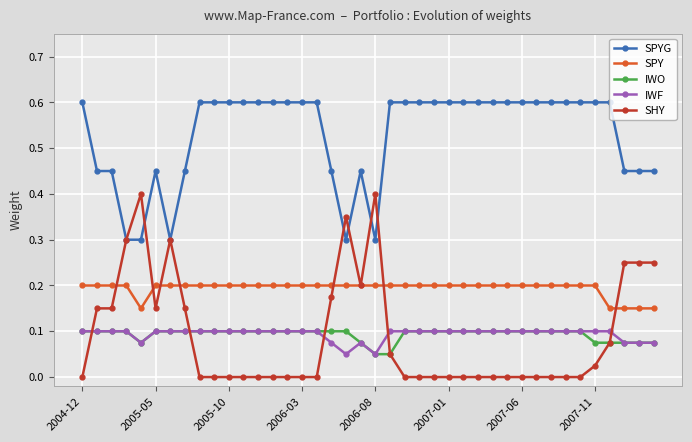

True or false: SPY and IWO intersect in this chart.

False